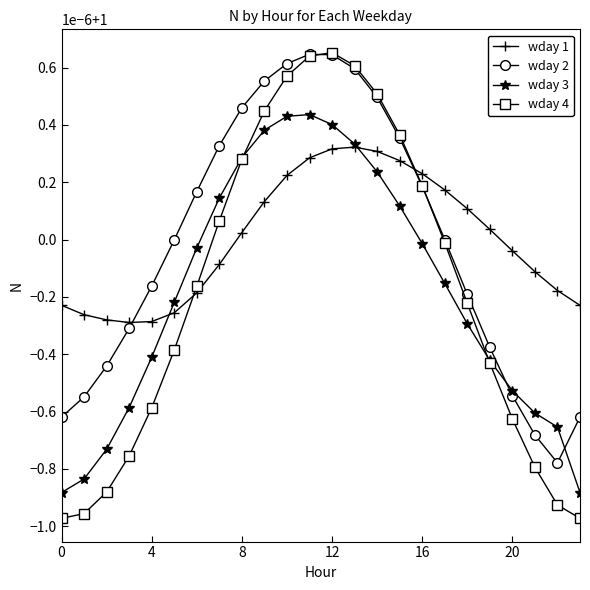

Is this an area chart (filled region under the line)?

No